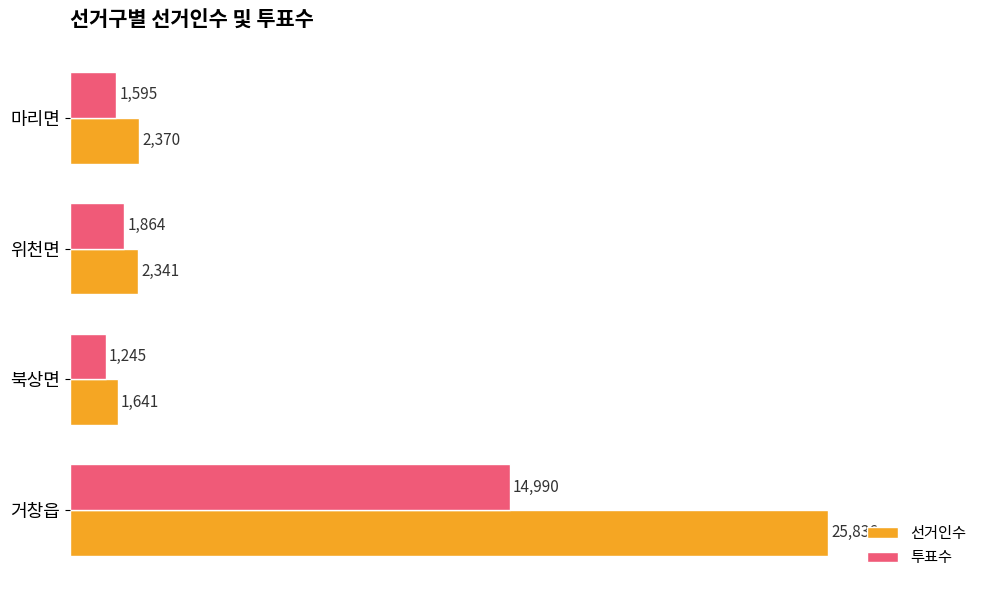

Which series has the largest range (max minus min)?

선거인수